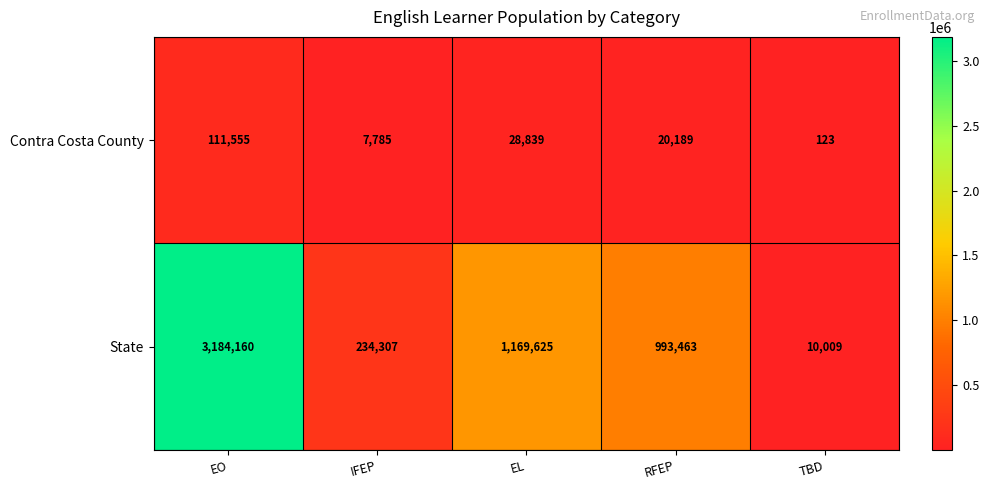

What is the total value across all series at IFEP?

242092